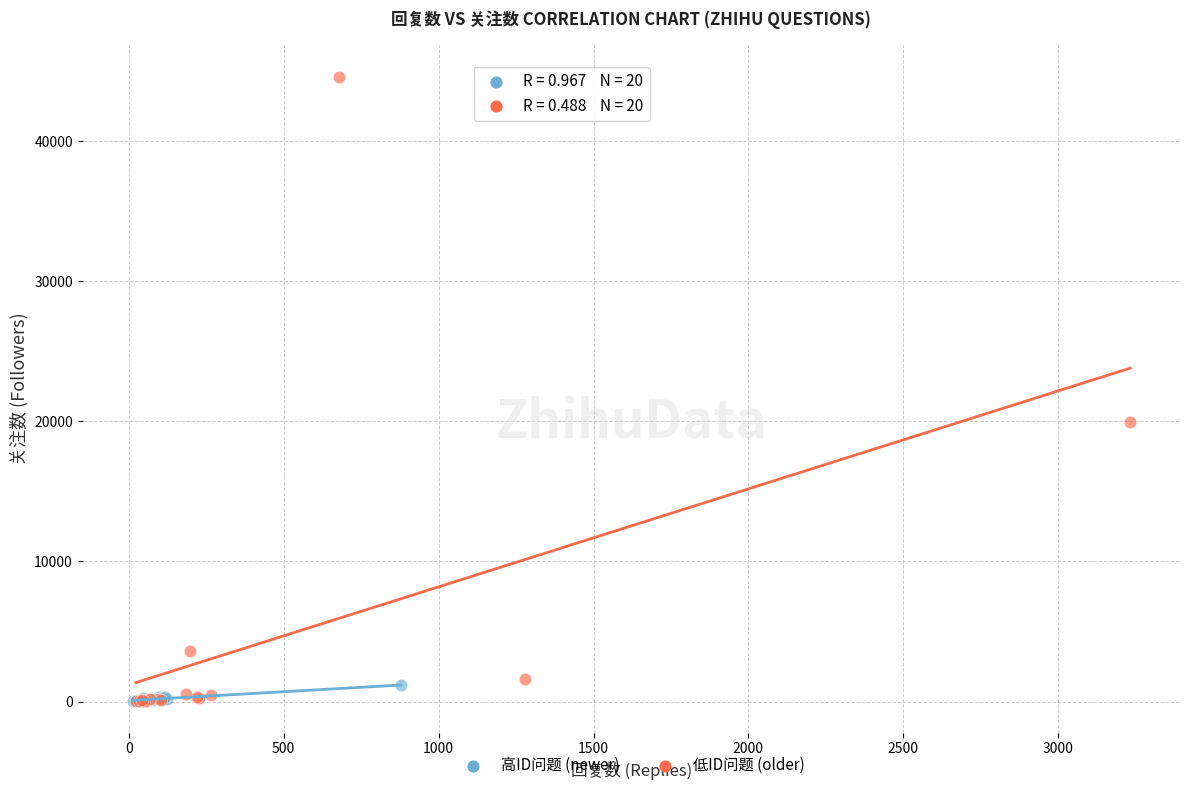

Which series reaches the maximum Y coordinate?

低ID问题 (older)